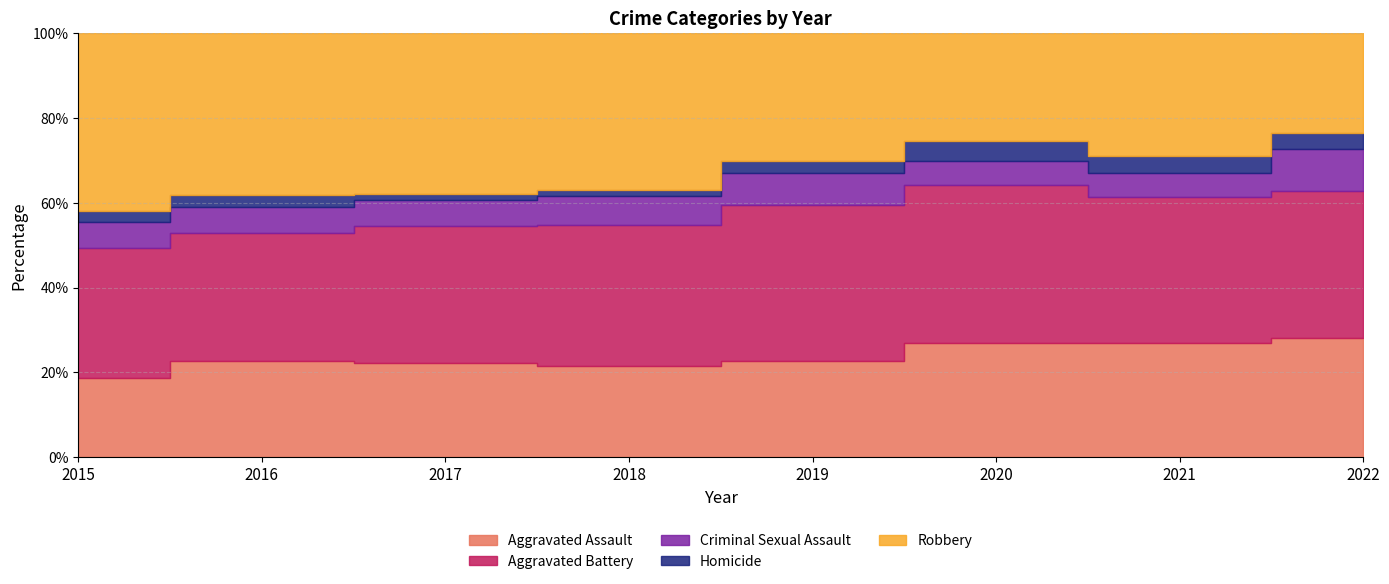

Which series has the largest total across all categories?

Robbery